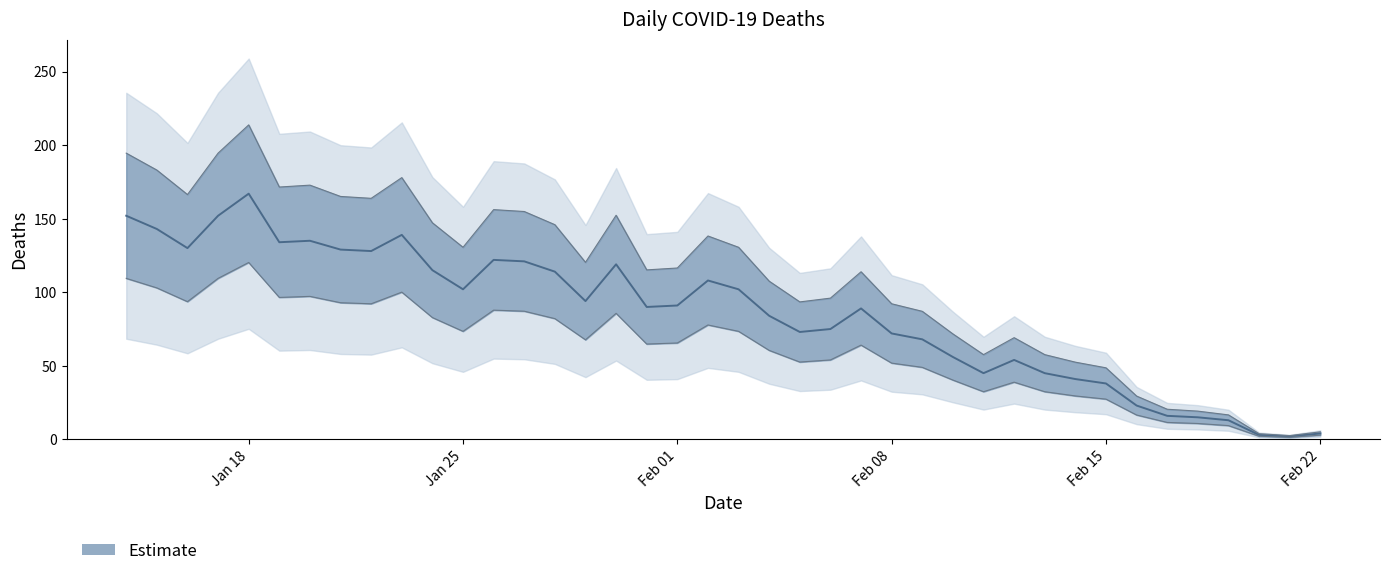

True or false: deaths_lower and deaths cross at least once.

False